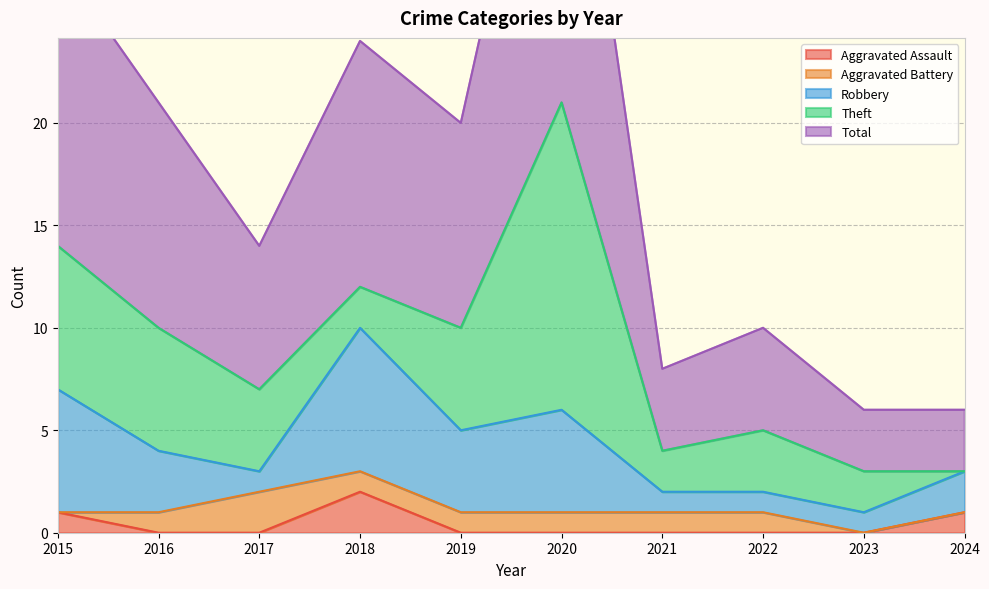

At how many categories does at least one series exceed 7?

5